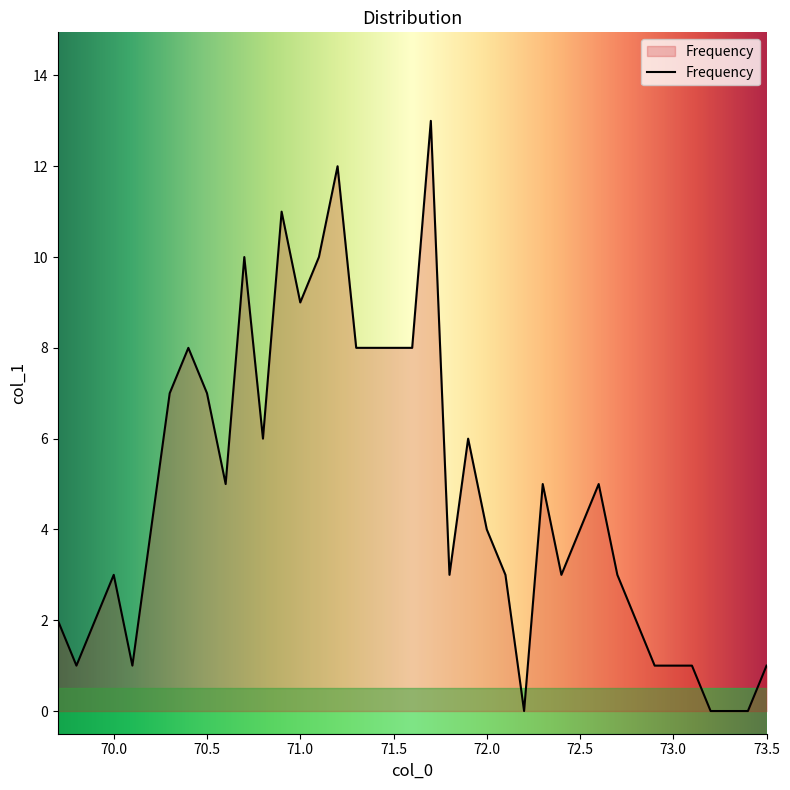

What is the sum of all values?

185